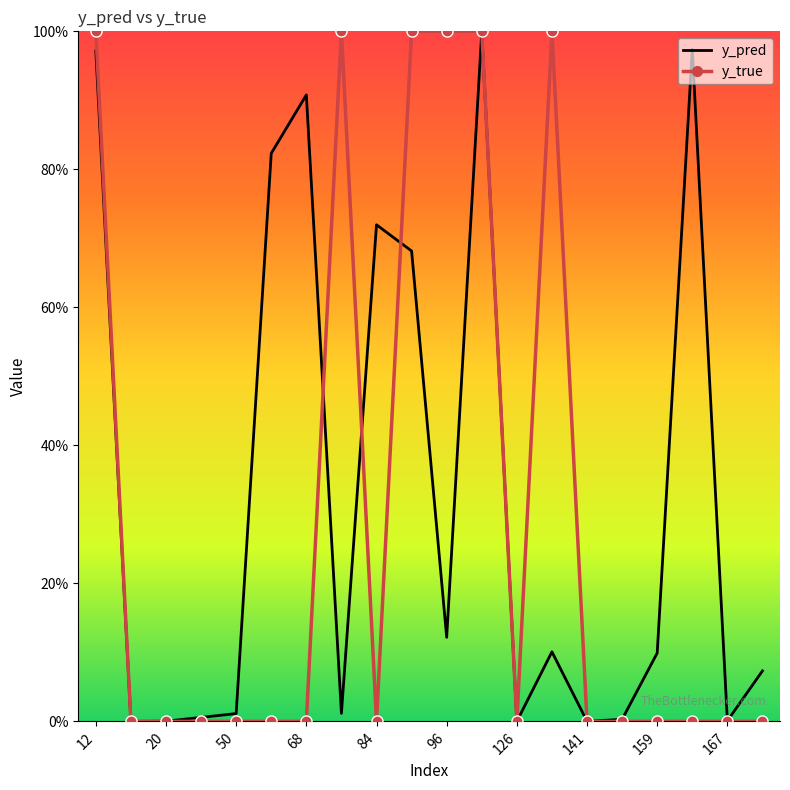

Rank the series at 122 from highest to lowest value.

y_true, y_pred